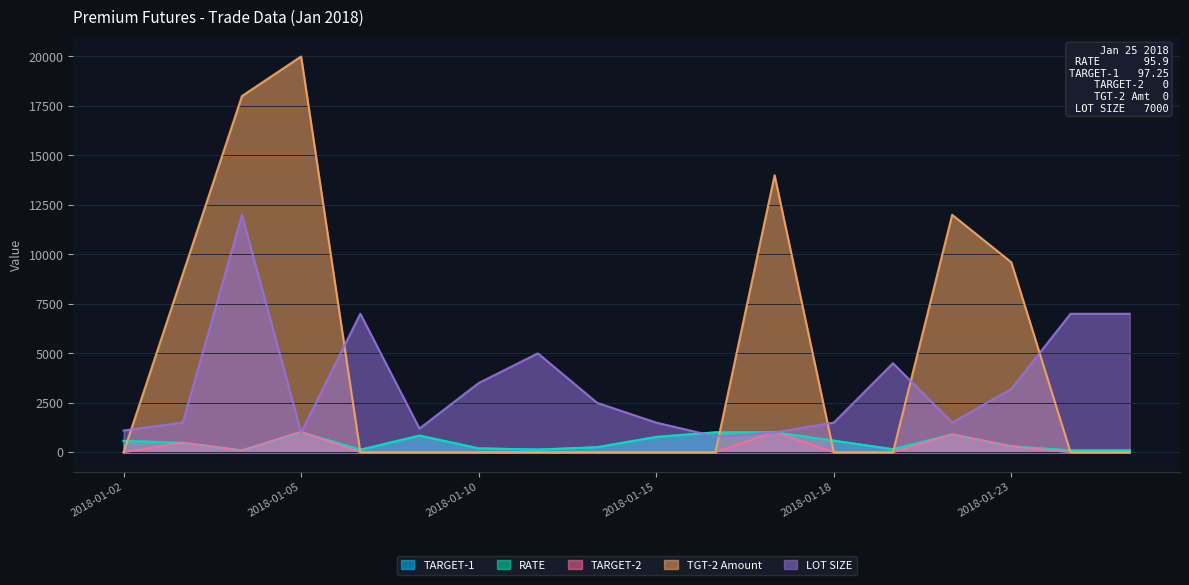

In TARGET-1, how many points are higher than both neighbors (excluding endpoints)?

4